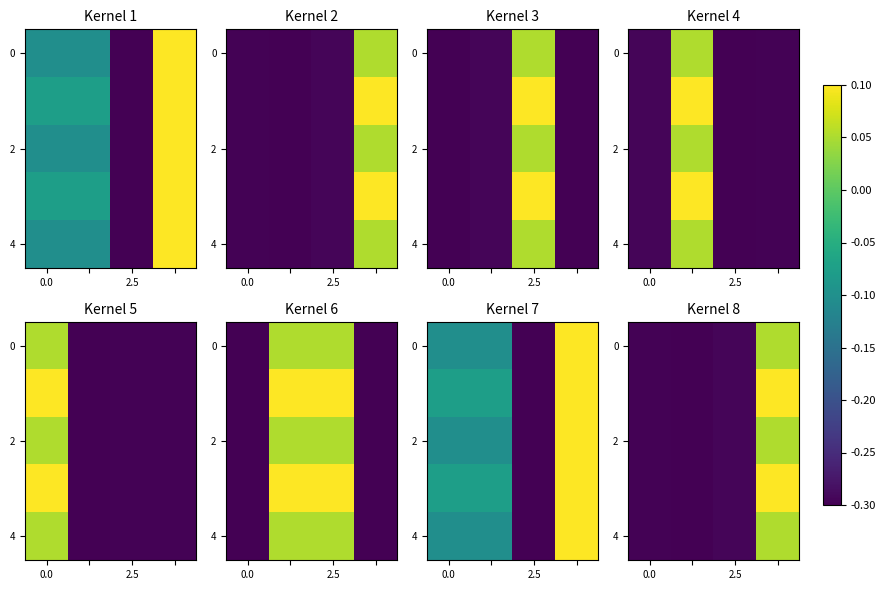

Which category has the highest value across all series?

3